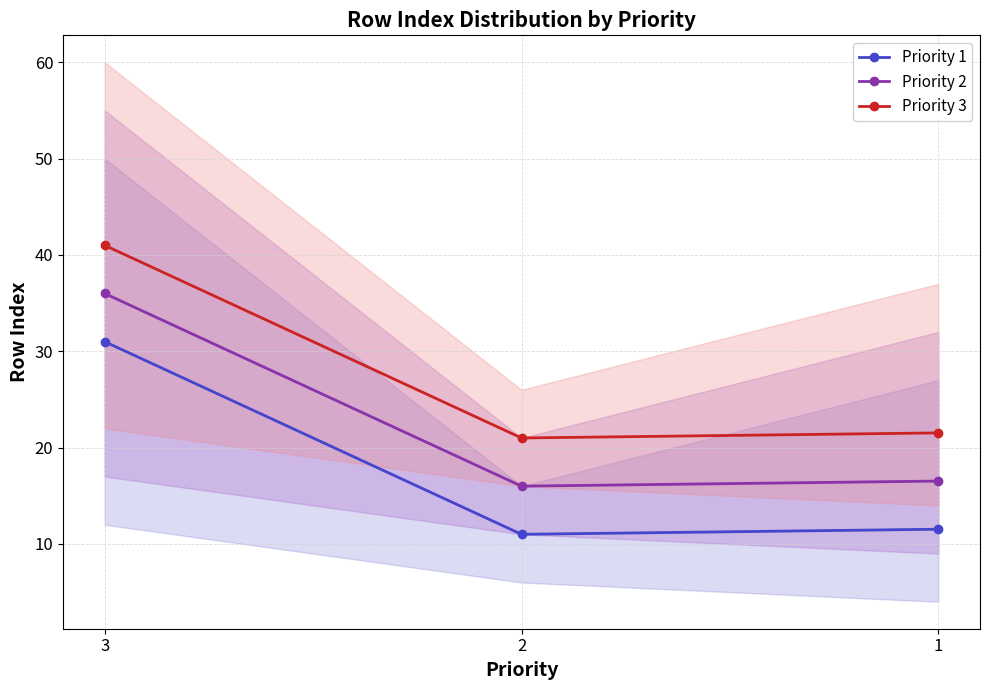

Reading right to left, transcribe all the data shown in this chart.

Priority 1: 11.5	11.0	31.0
Priority 2: 16.5	16.0	36.0
Priority 3: 21.5	21.0	41.0